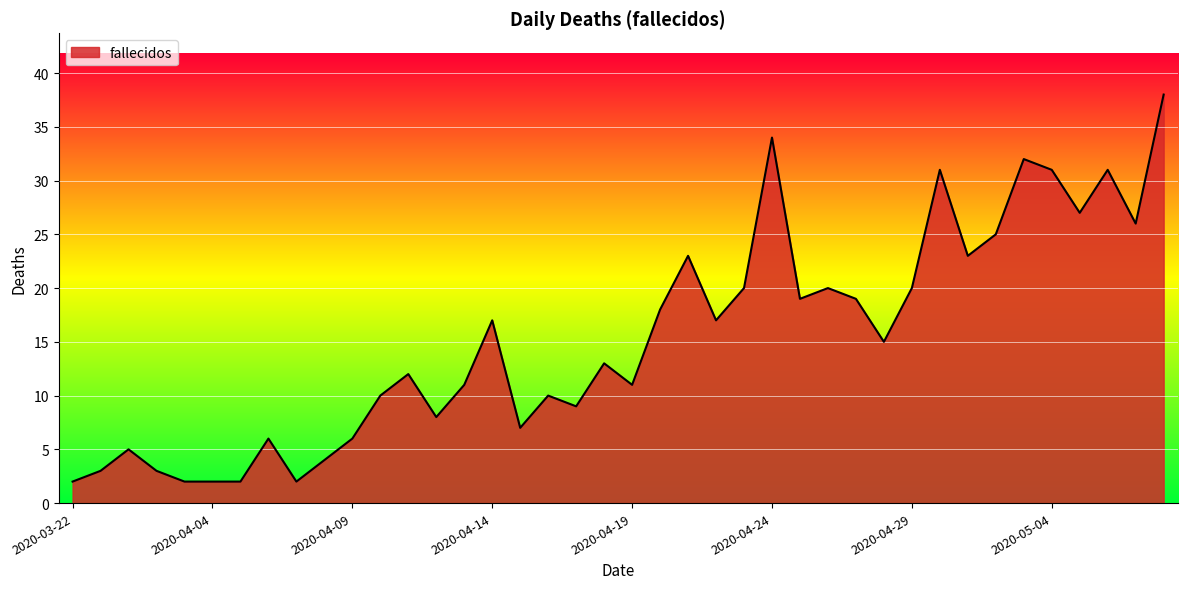

Does the chart display data point markers on the line(s)?

No